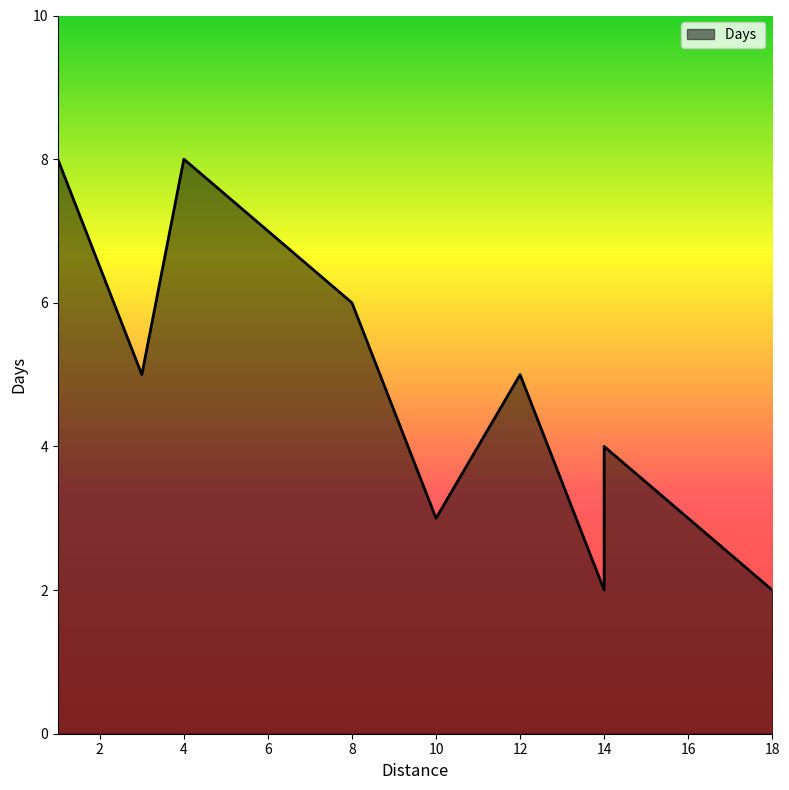

Reading right to left, transcribe all the data shown in this chart.

2	4	2	5	3	6	7	8	5	8